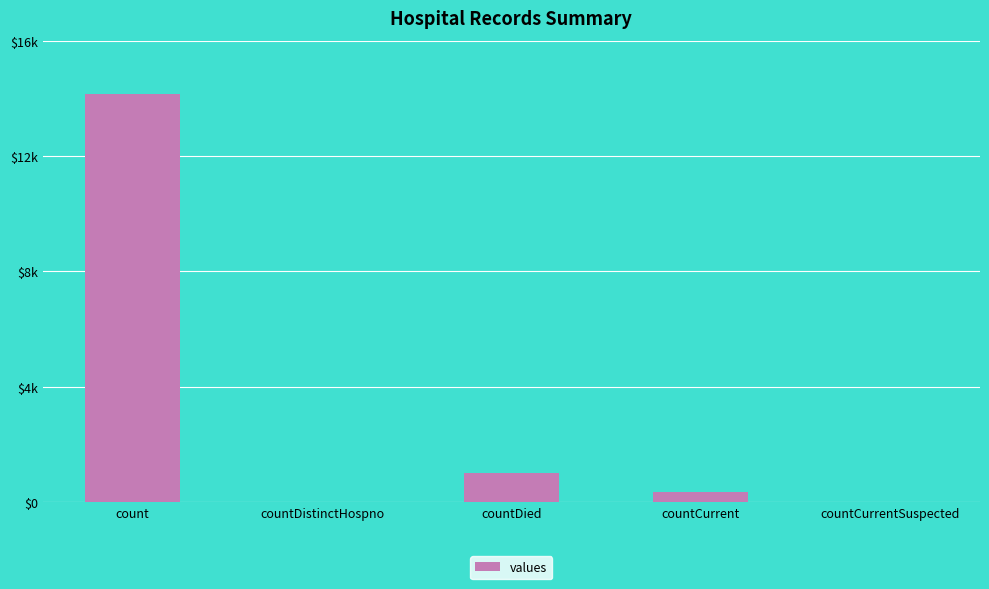

Approximately how many times larger is the value at count compared to countCurrent?

39.8